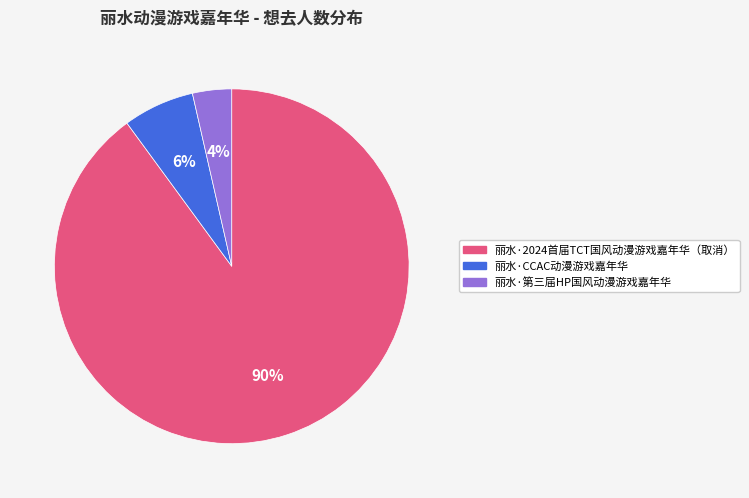

Which category has the smallest portion of the pie?

丽水·第三届HP国风动漫游戏嘉年华